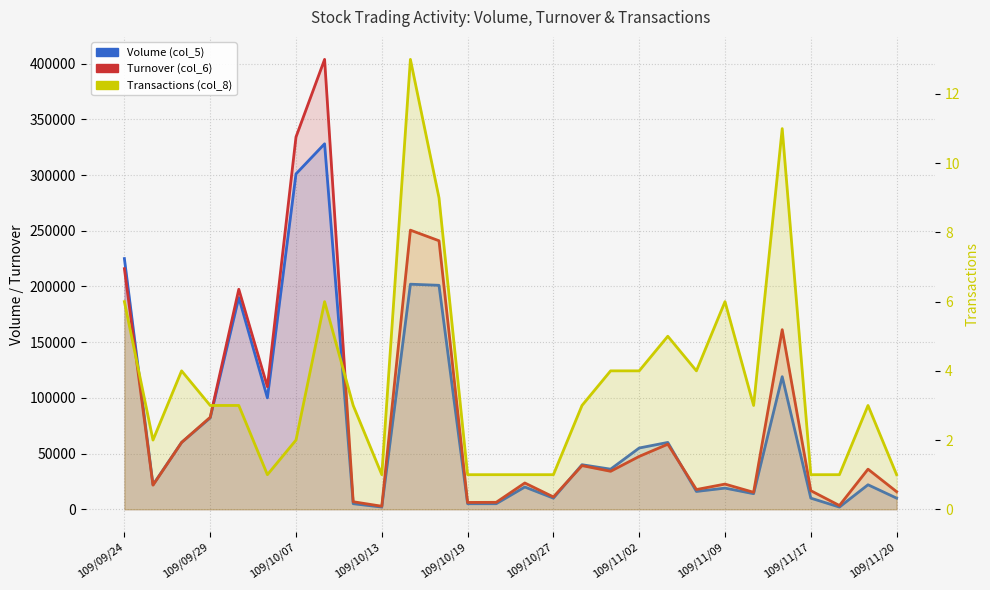

What are all the series names shown in the legend?

Volume (col_5), Turnover (col_6), Transactions (col_8)